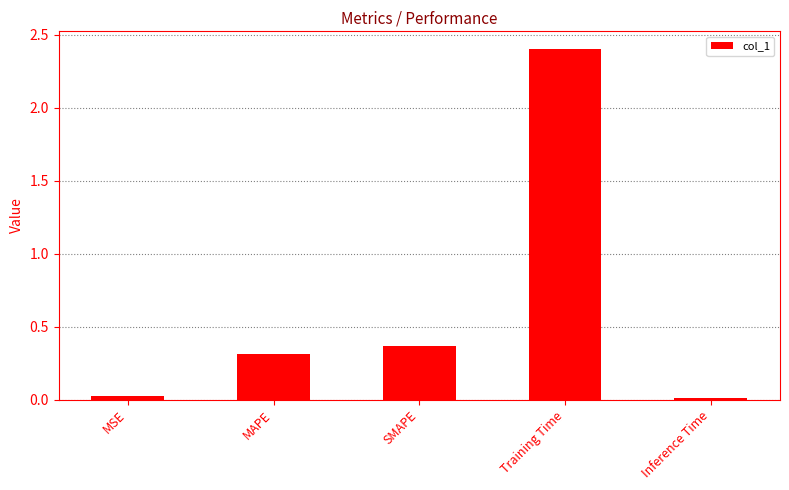

What position from the left is MAPE?

2